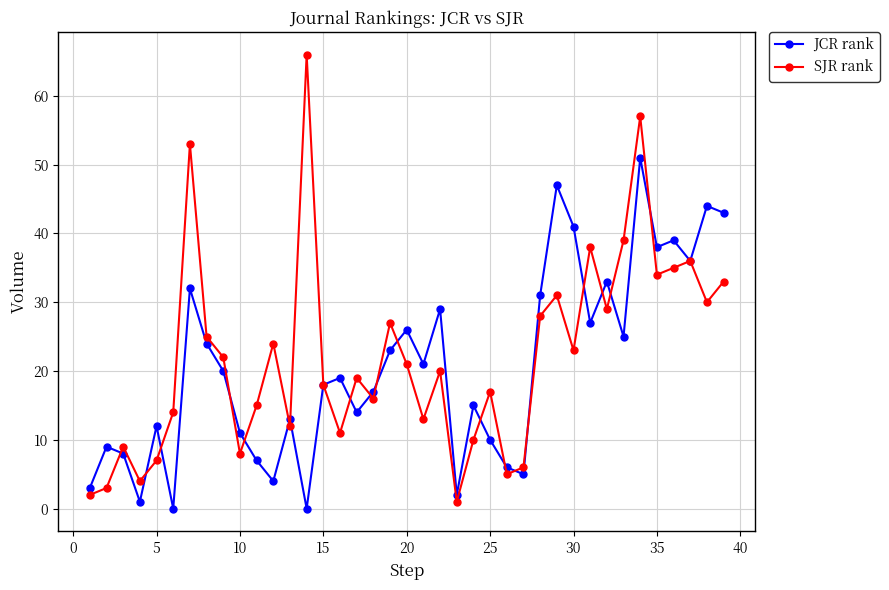

What is the greatest value displayed?

66